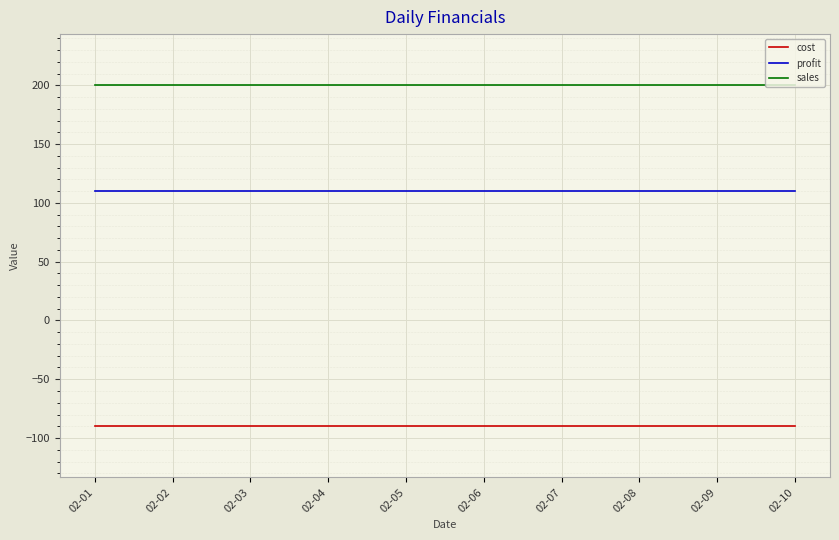

Reading left to right, extract all data points from this chart.

cost: 02-01=-90	02-02=-90	02-03=-90	02-04=-90	02-05=-90	02-06=-90	02-07=-90	02-08=-90	02-09=-90	02-10=-90
profit: 02-01=110	02-02=110	02-03=110	02-04=110	02-05=110	02-06=110	02-07=110	02-08=110	02-09=110	02-10=110
sales: 02-01=200	02-02=200	02-03=200	02-04=200	02-05=200	02-06=200	02-07=200	02-08=200	02-09=200	02-10=200